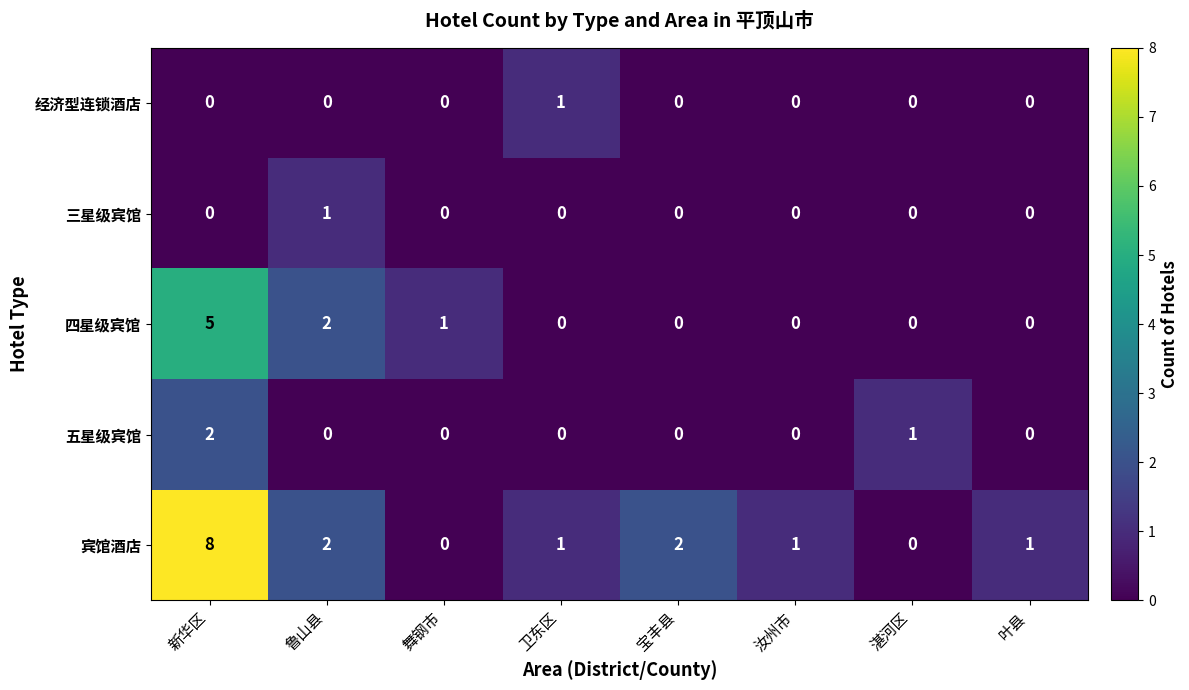

What is the sum of all 五星级宾馆 values?

3